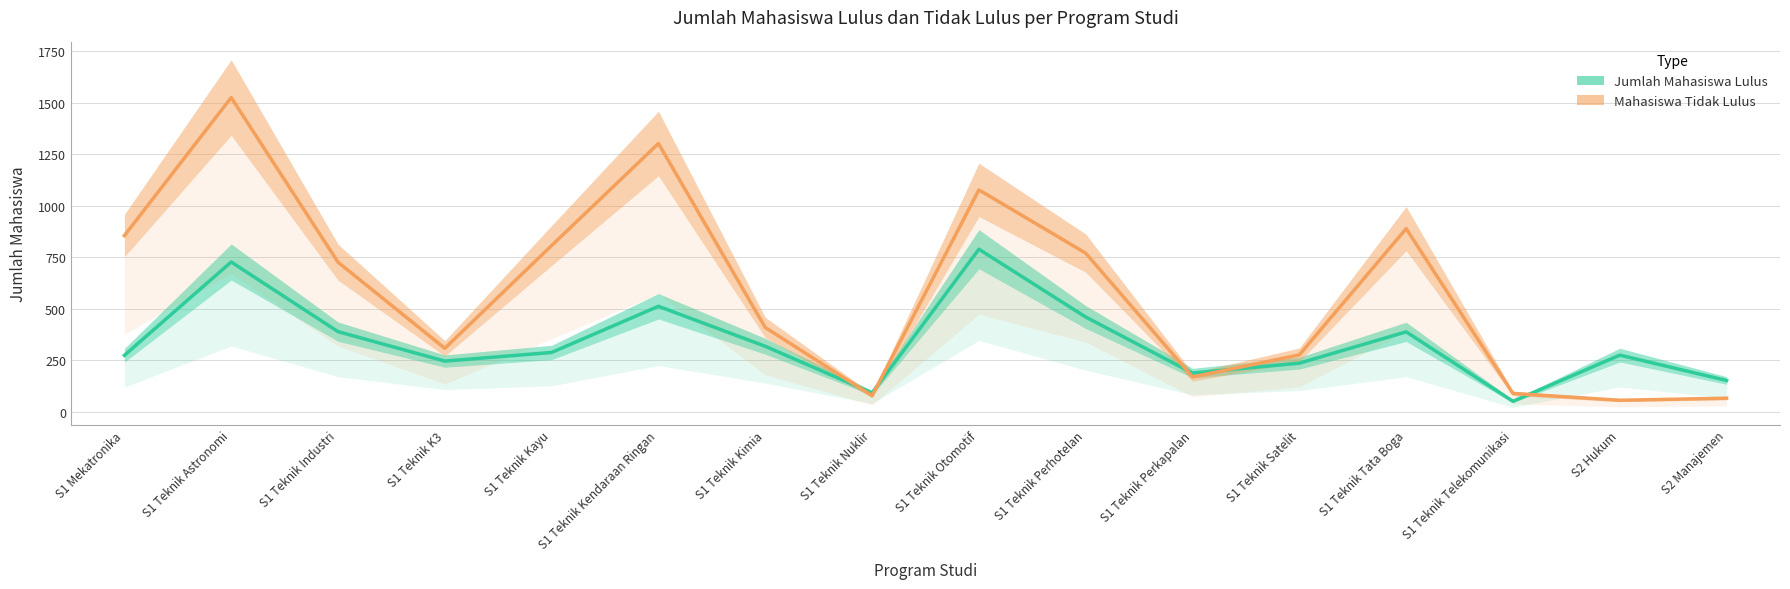

Does the chart have visible grid lines?

Yes